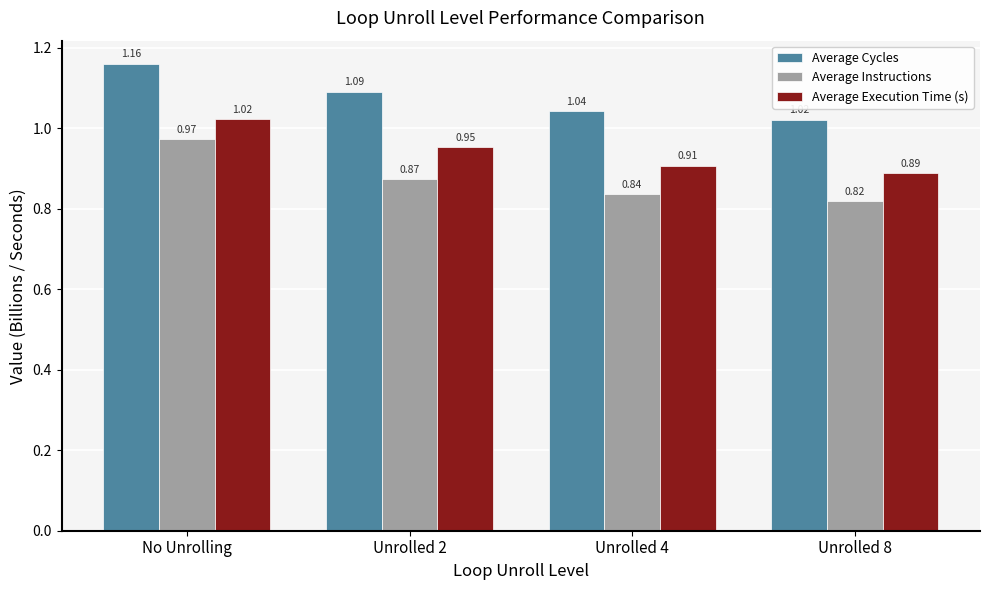

What is the spread (max minus min) of values at No Unrolling?

0.2